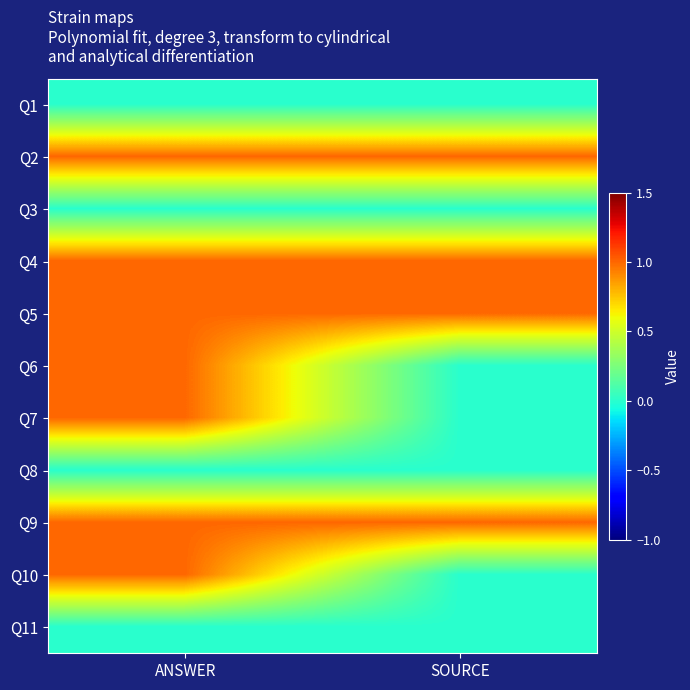

How many categories are shown in the chart?

2